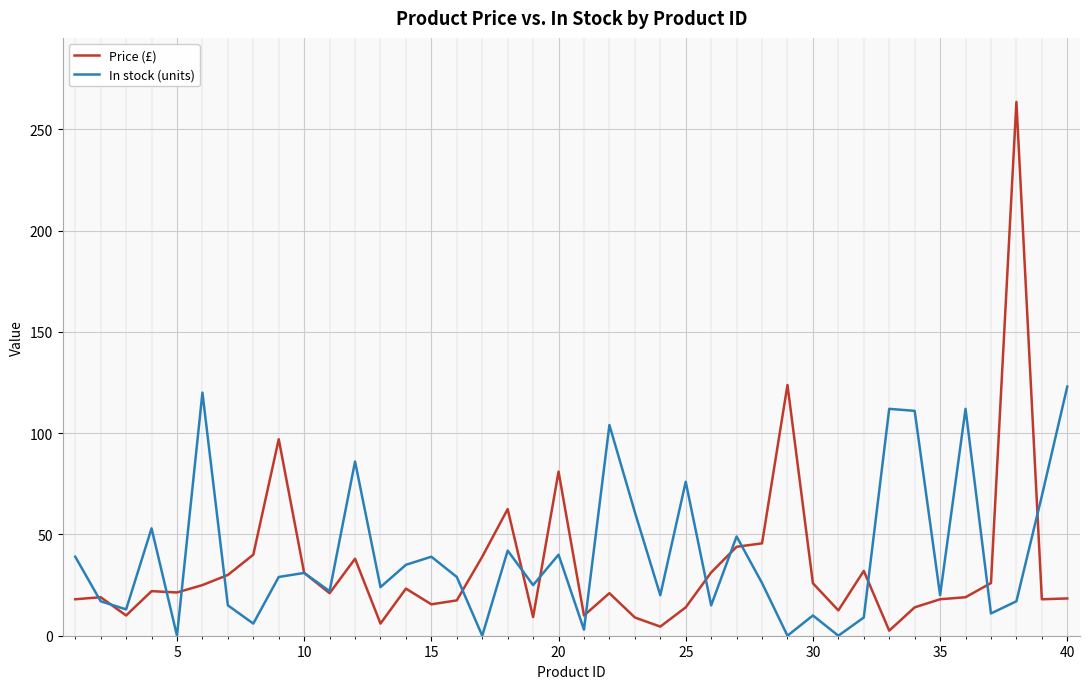

Does the chart have visible grid lines?

Yes